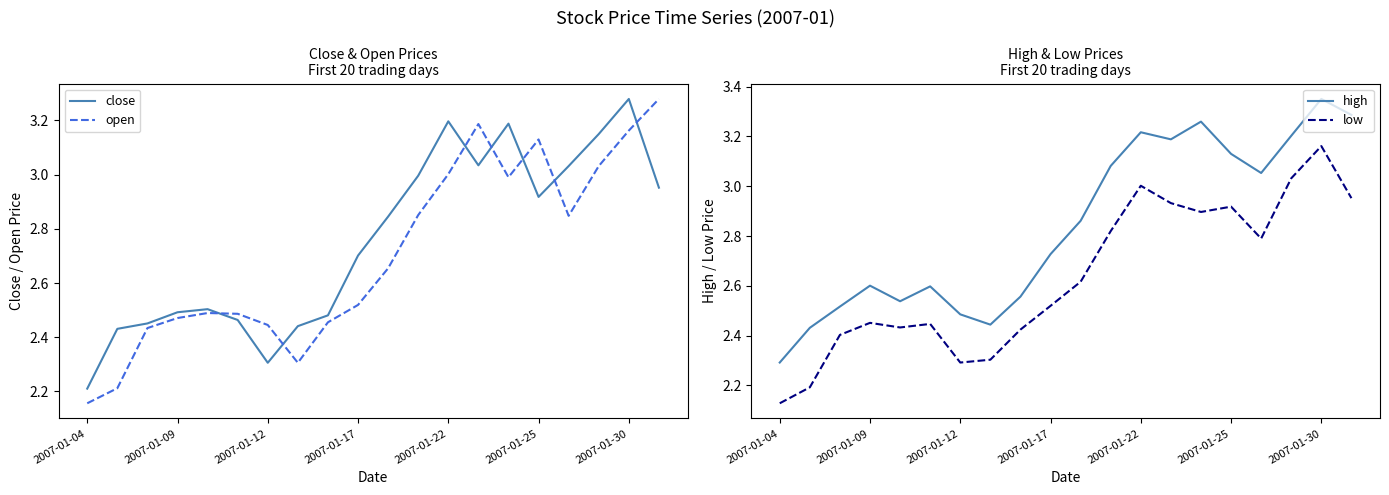

What is the maximum value for low?

3.2